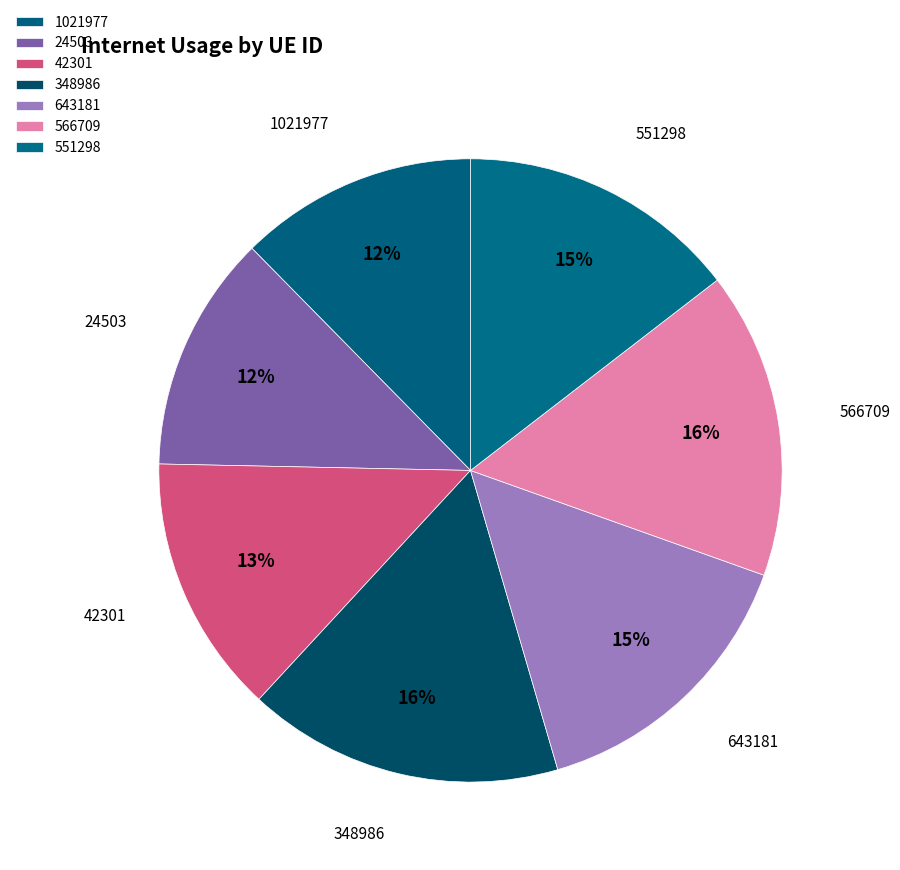

True or false: 348986 accounts for 16% of the total.

True